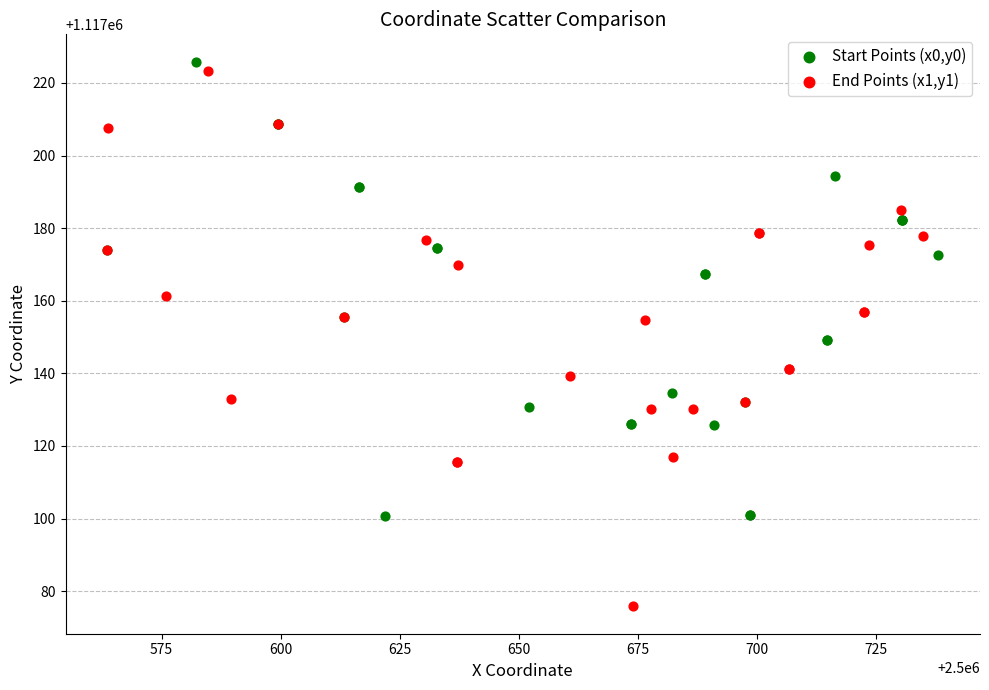

Which series has the largest Y range (max minus min)?

End Points (x1,y1)